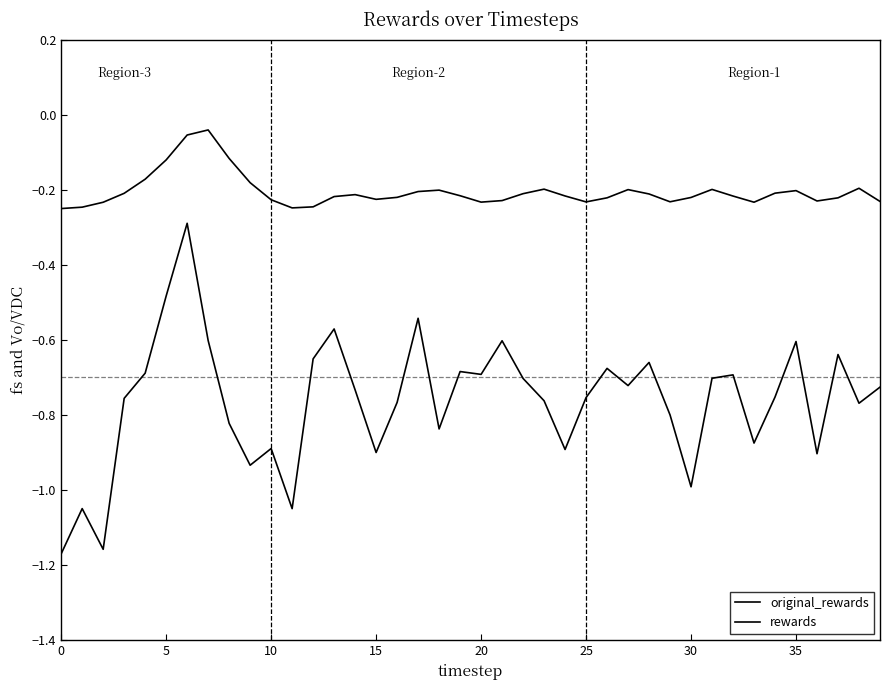

How many lines are shown in the chart?

2